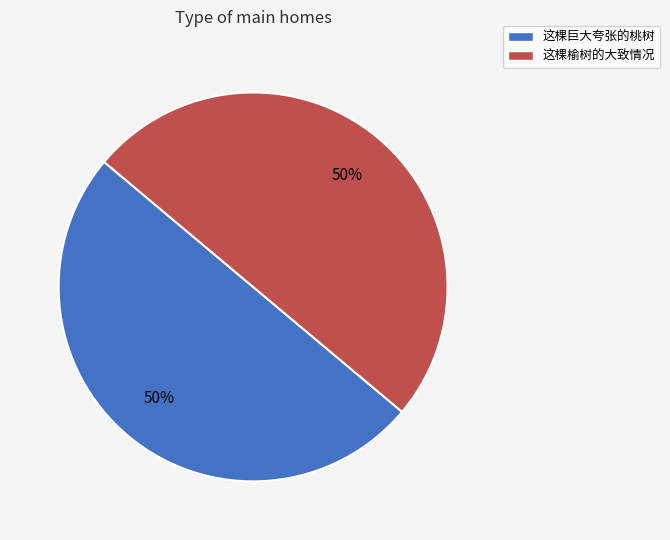

True or false: 这棵巨大夸张的桃树 accounts for 43% of the total.

False